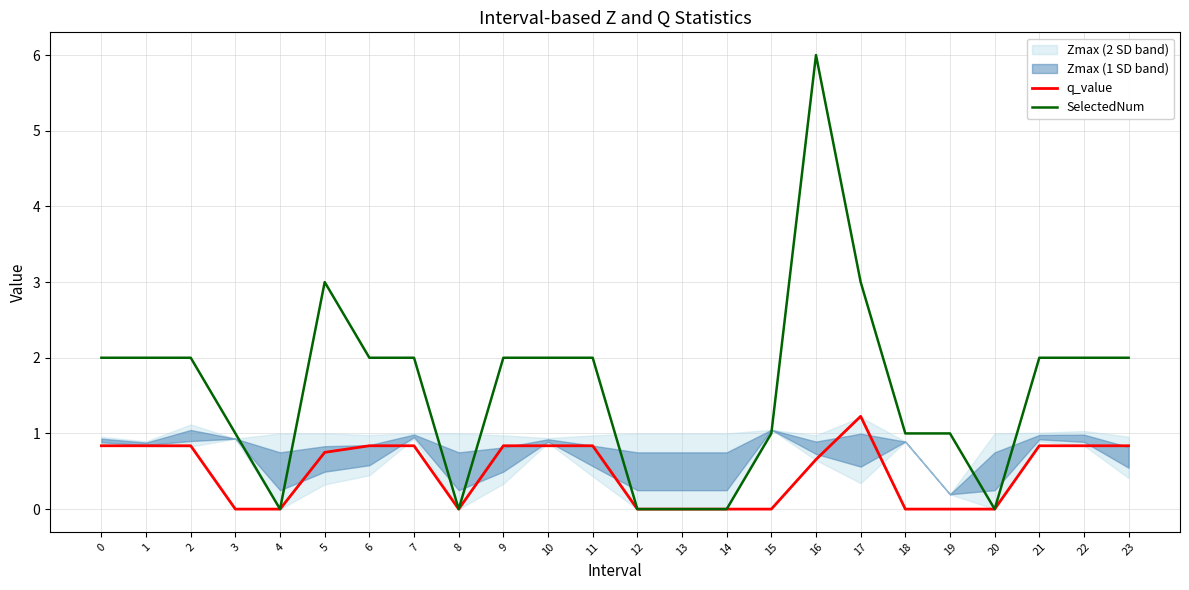

Is the value of SelectedNum at 10 greater than the value of q_value at 10?

Yes